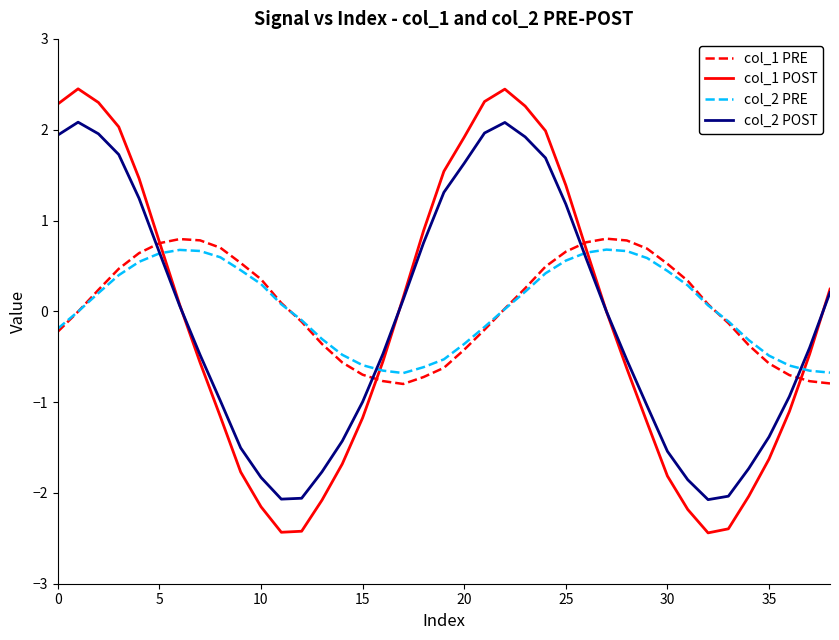

What is the highest value of the col_2 PRE series?

0.7